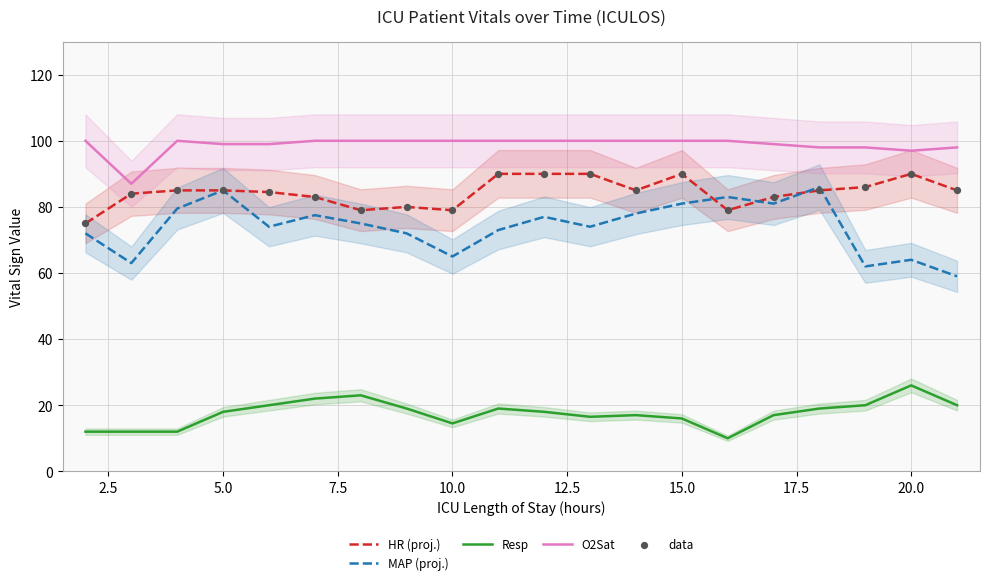

True or false: O2Sat and Resp intersect in this chart.

False